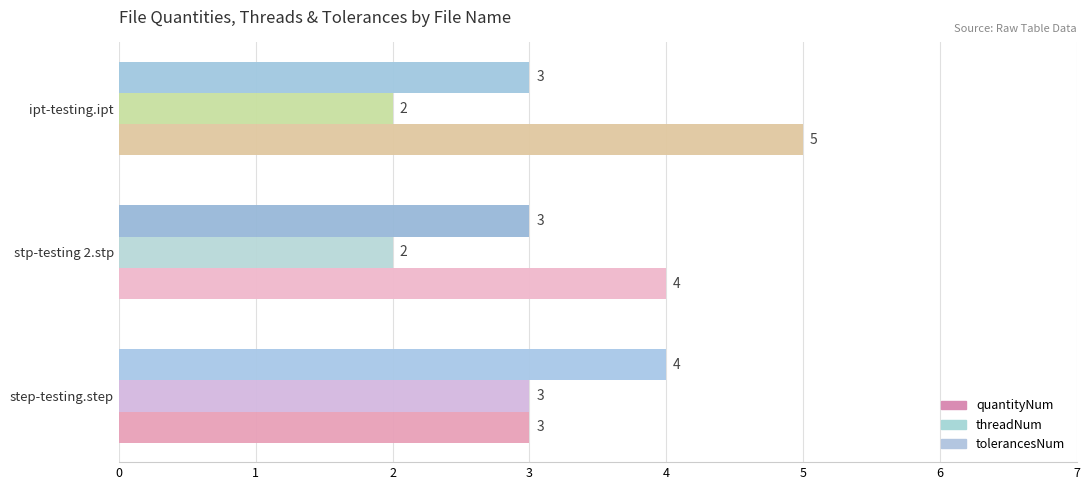

Which series changed the most between step-testing.step and ipt-testing.ipt?

quantityNum